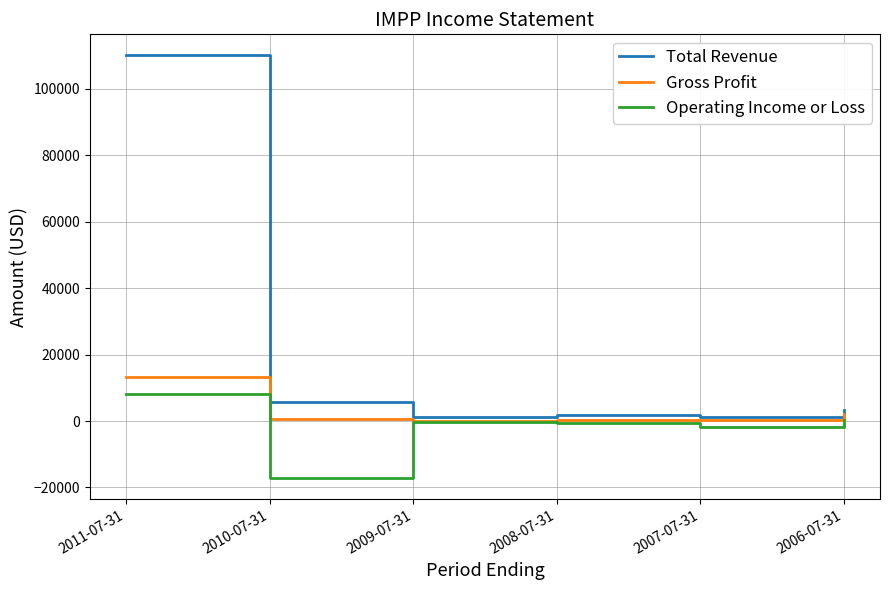

Rank the series by their average value, from highest to lowest.

Total Revenue, Gross Profit, Operating Income or Loss